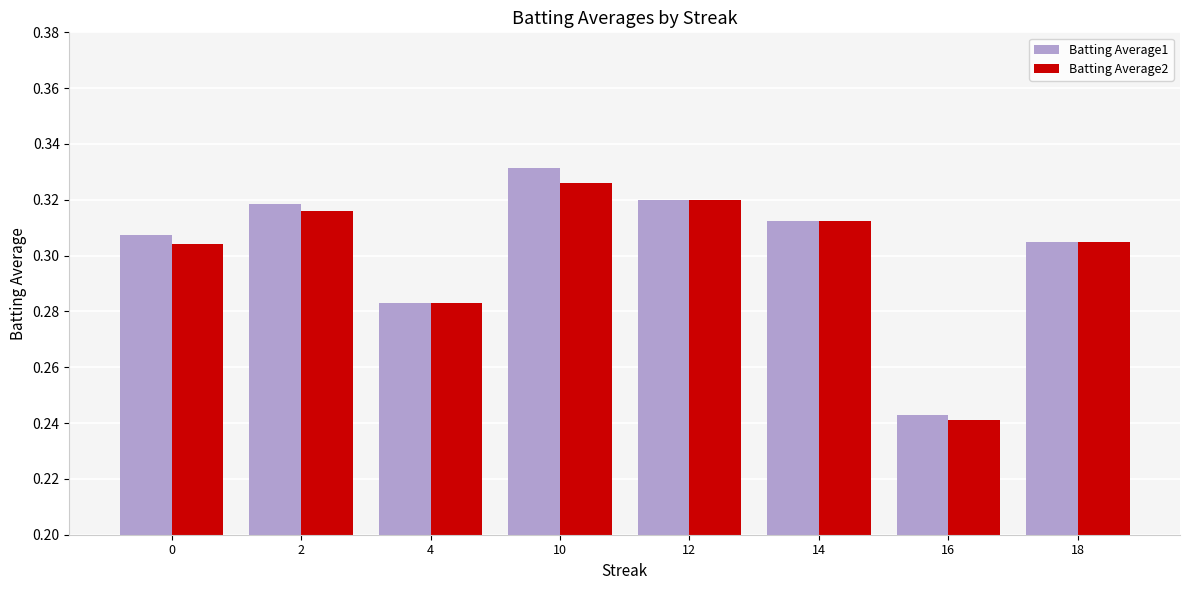

What is the sum of the Batting Average1 values at 18 and 10?

0.6